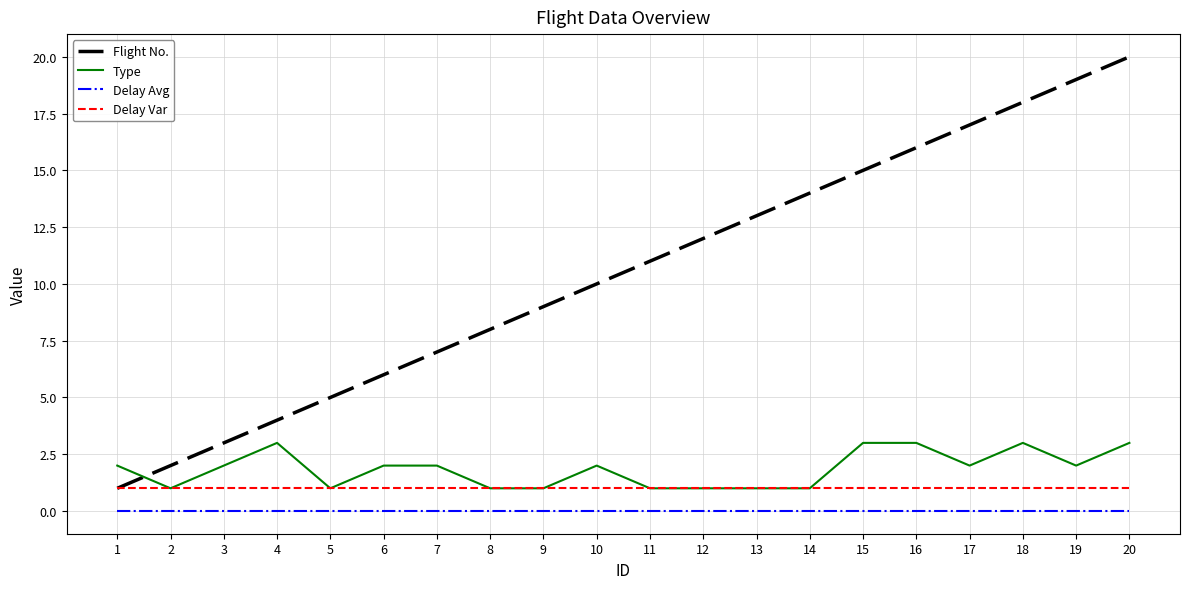

The value of Type at 19 is 1. True or false?

False